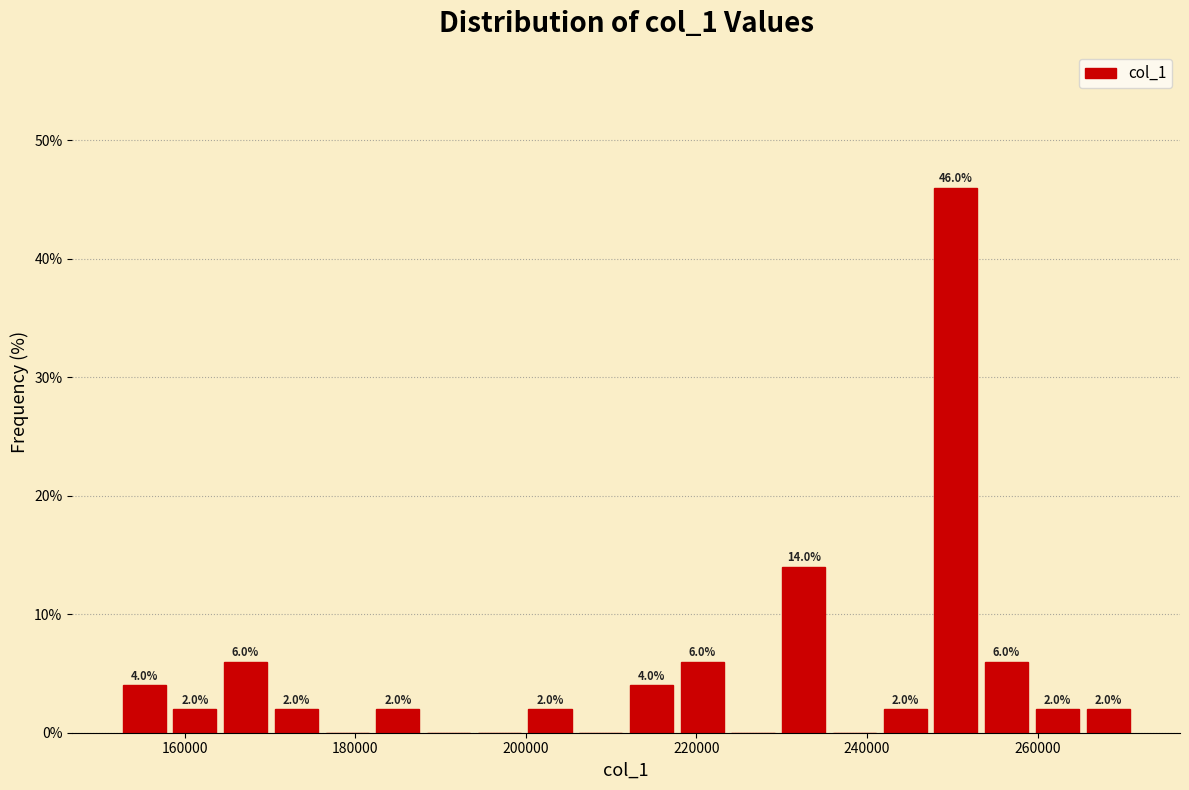

Around what value on the x-axis is the tallest bar? Give the approximate position of its centre, as read against the axis.

250000